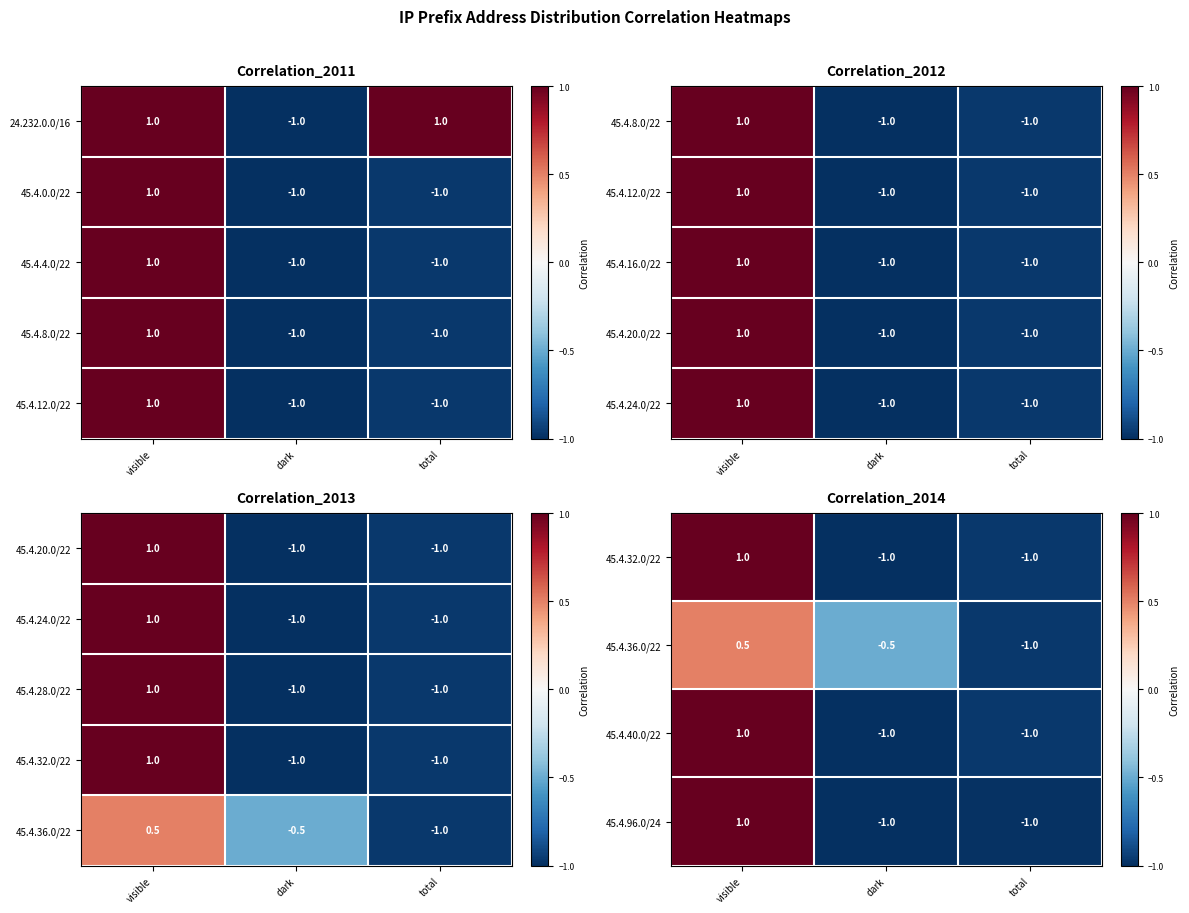

Read the 45.4.40.0/22 value at visible.

1.0